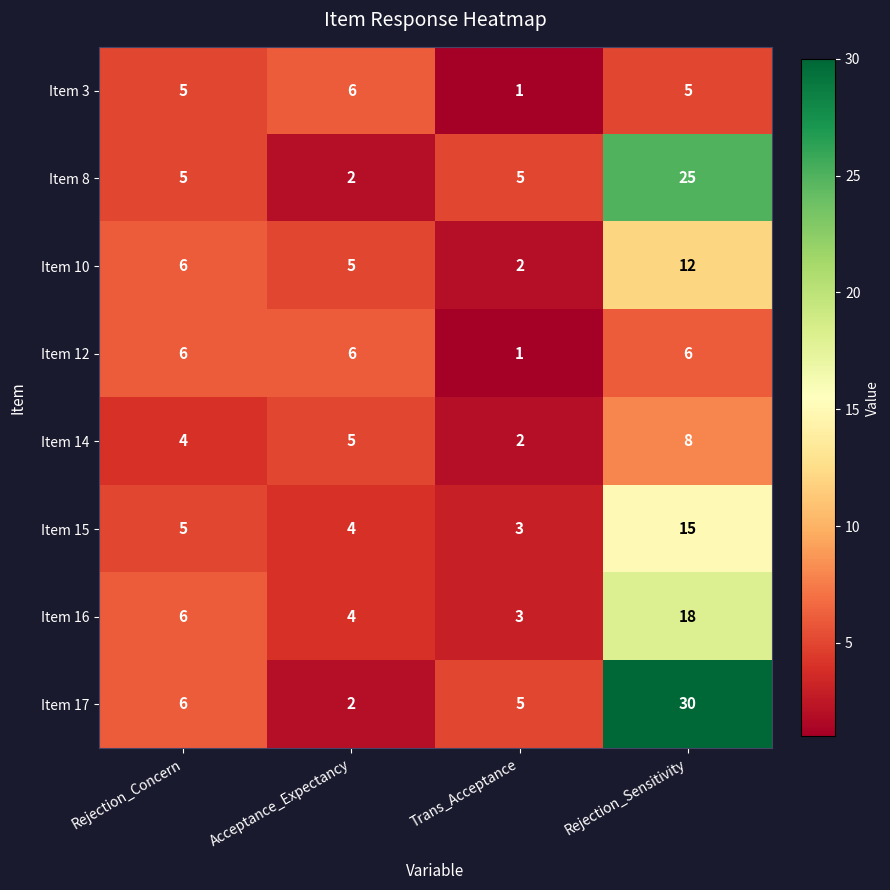

Between Rejection_Concern and Rejection_Sensitivity, which series saw the biggest shift?

Item 17